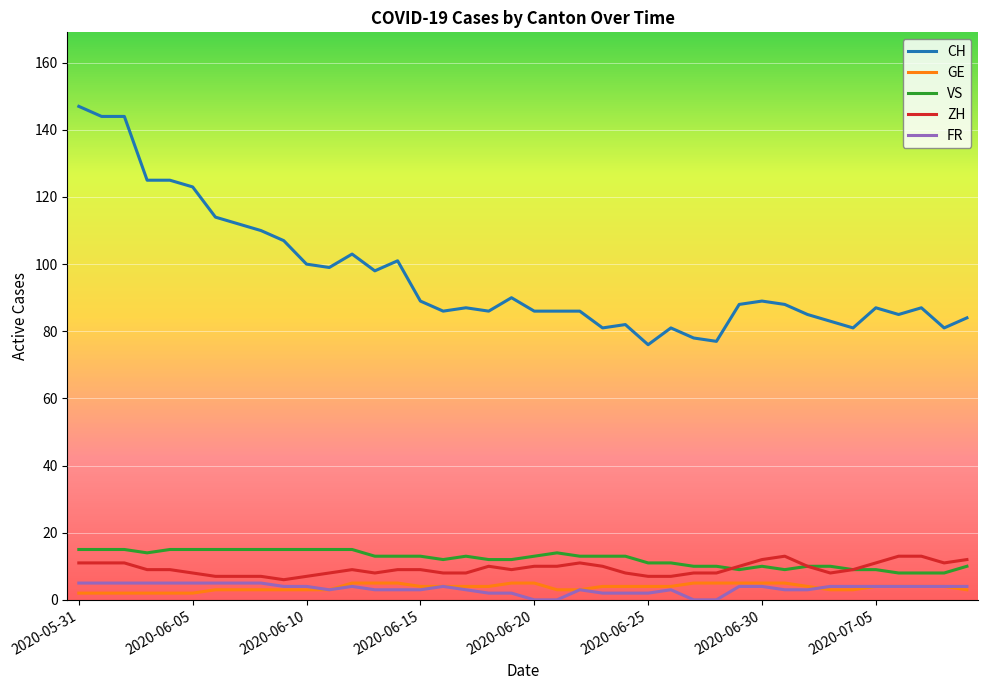

What is the sum of all GE values?

147